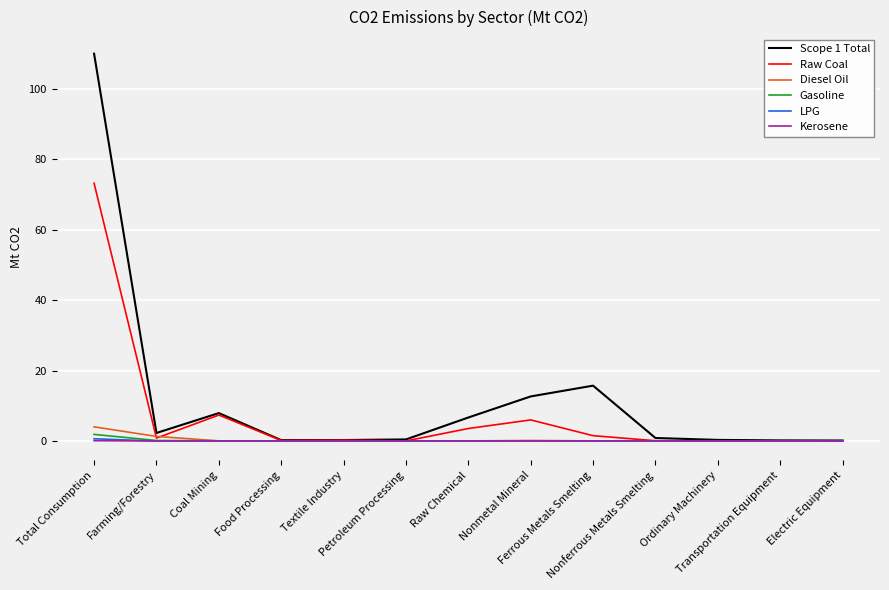

Which series has the largest range (max minus min)?

Scope 1 Total